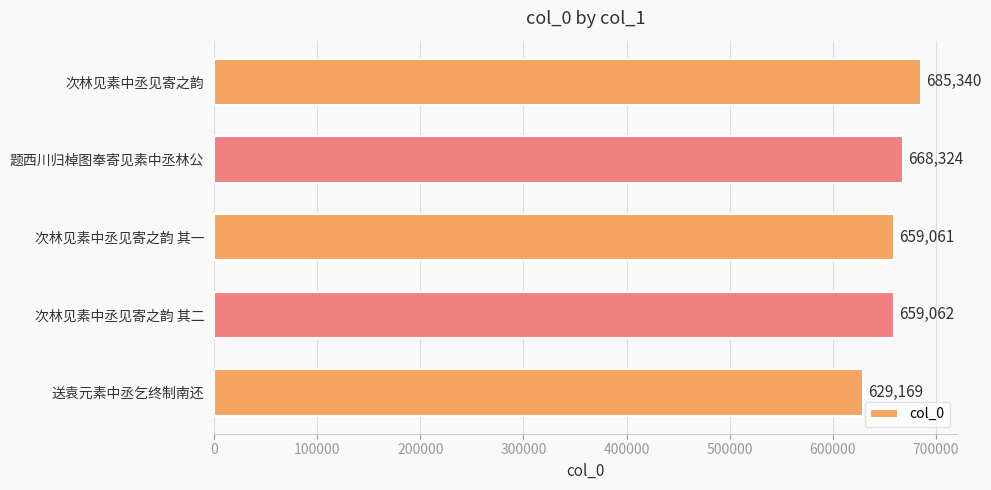

List the labels in order of value, largest first.

次林见素中丞见寄之韵, 题西川归棹图奉寄见素中丞林公, 次林见素中丞见寄之韵 其二, 次林见素中丞见寄之韵 其一, 送袁元素中丞乞终制南还